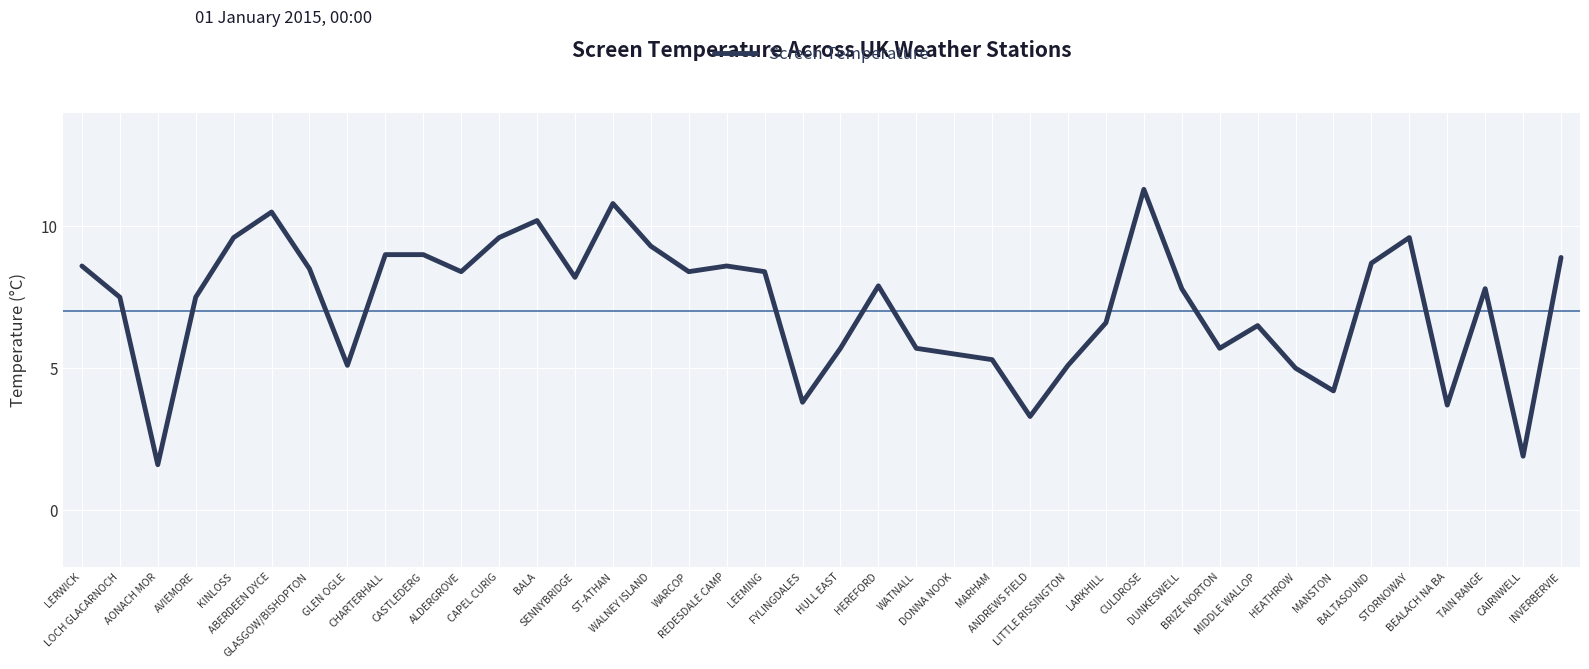

What is the change in value from AONACH MOR to ANDREWS FIELD?

+1.7